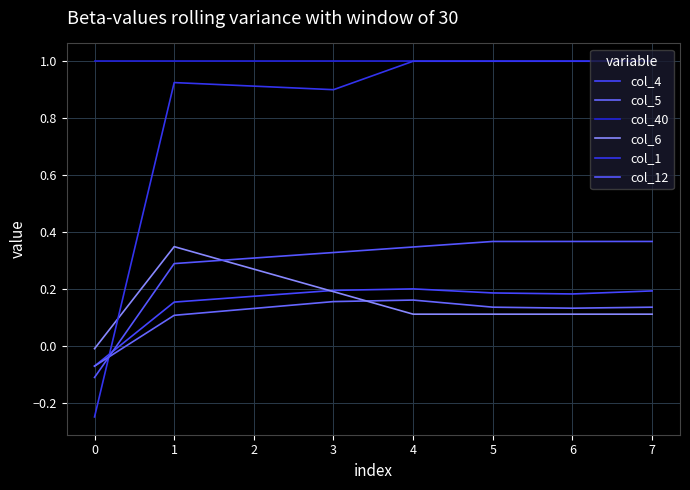

What is the approximate value of col_12 at 6?

0.4